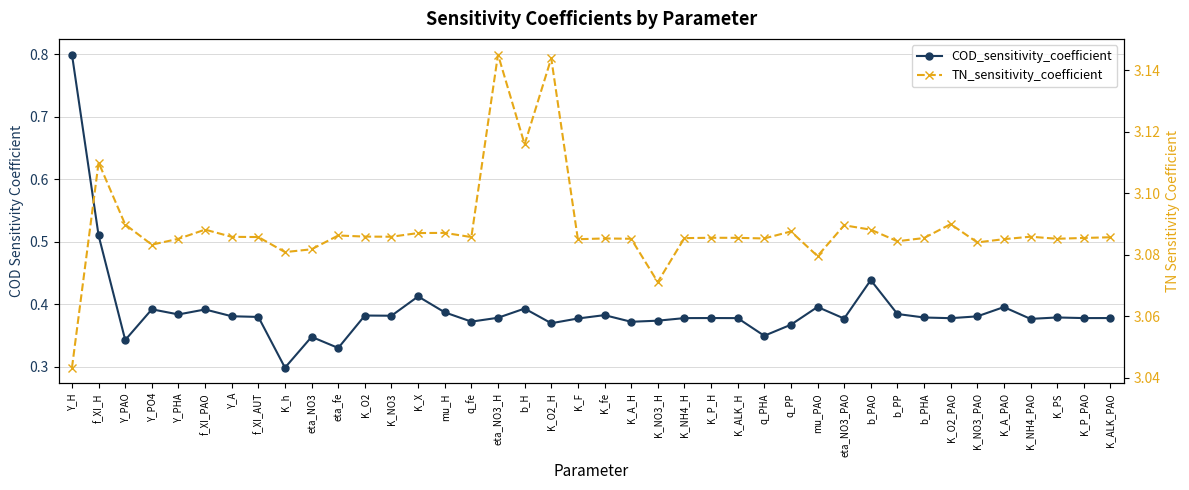

At which category is the sum across all series the highest?

Y_H